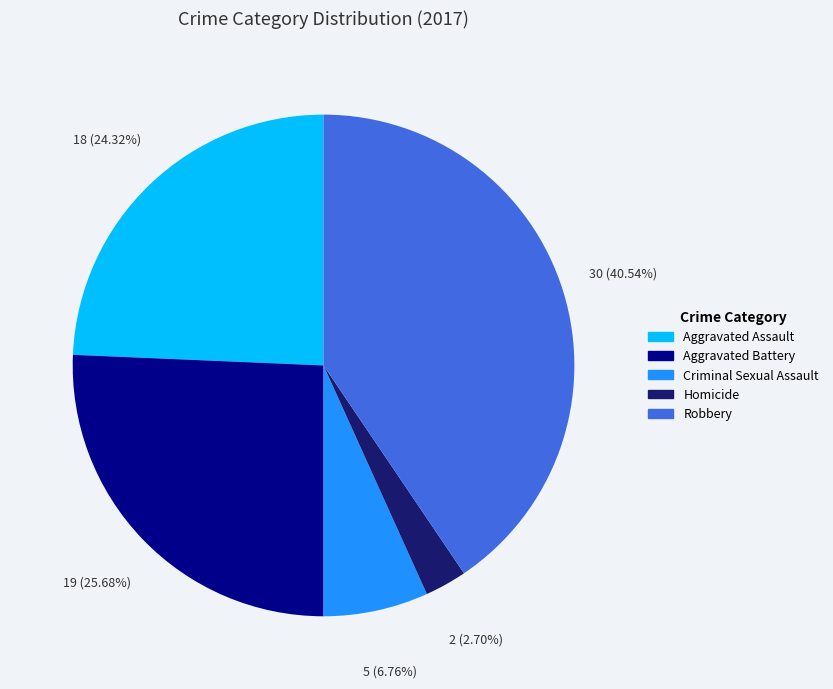

Rank the categories by value from highest to lowest.

Robbery, Aggravated Battery, Aggravated Assault, Criminal Sexual Assault, Homicide